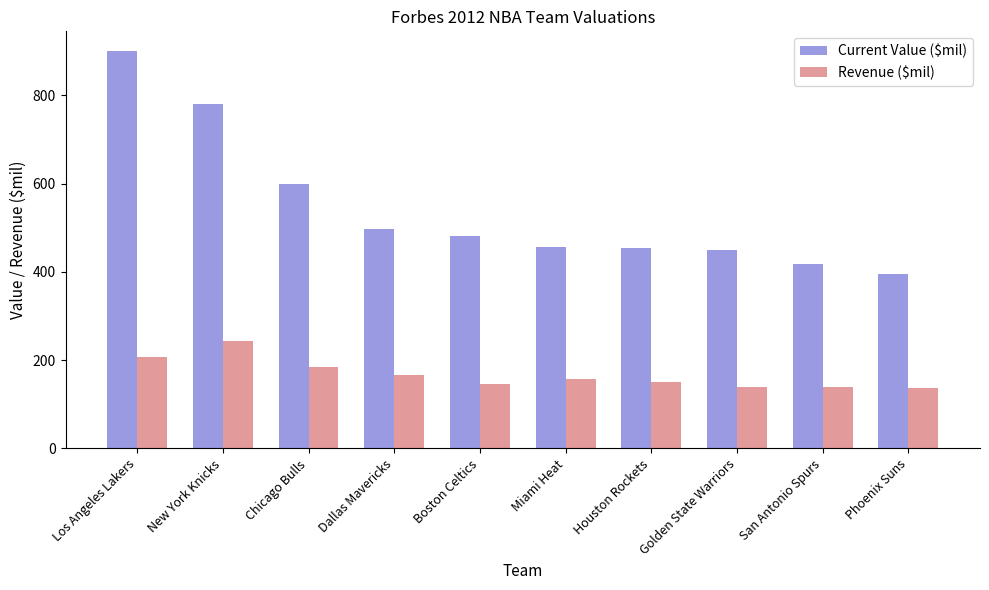

What is the spread (max minus min) of values at Houston Rockets?

303